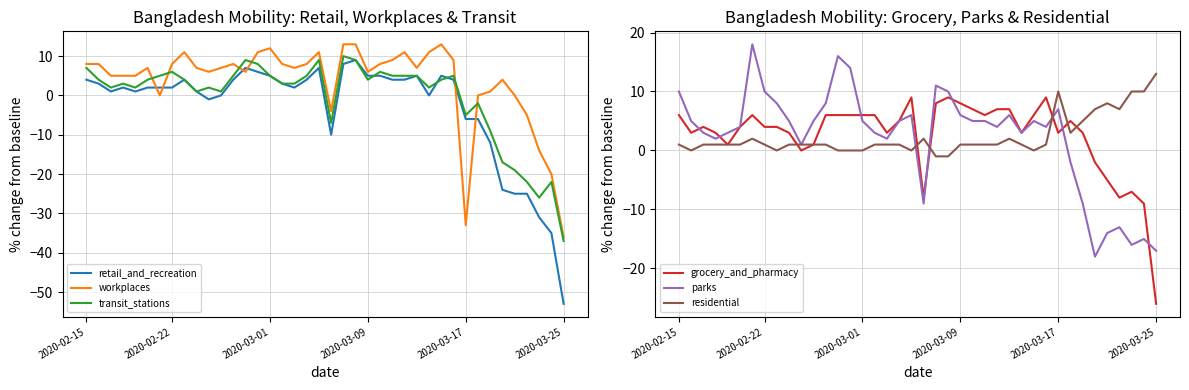

How many values in grocery_and_pharmacy are above zero?

32